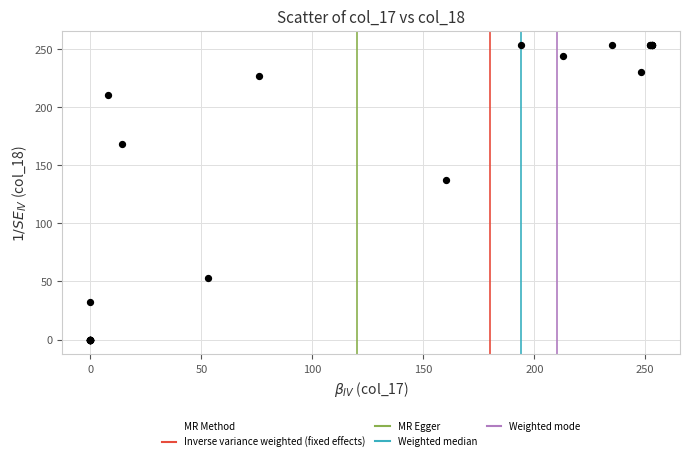

What Y value in the scatter plot is closest to 126?

137